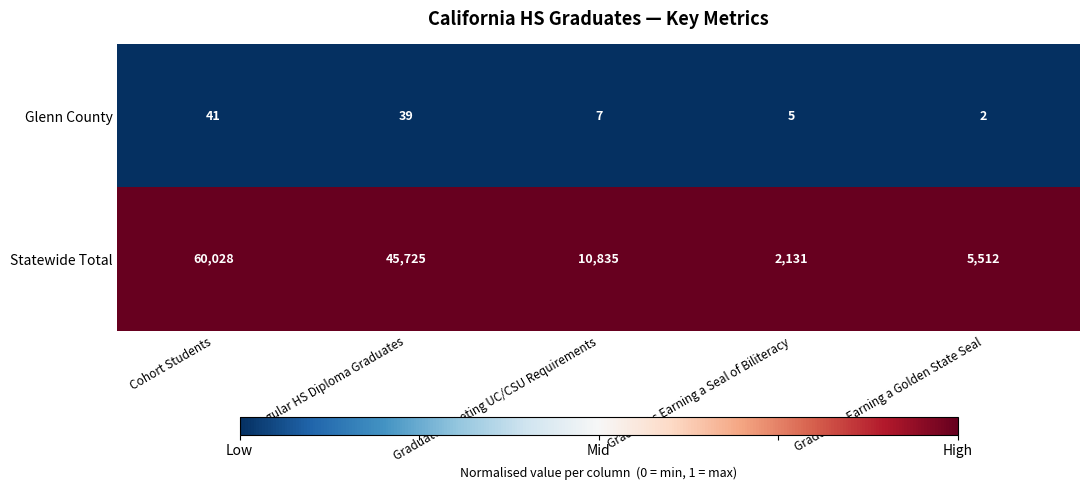

At which category is the sum across all series the highest?

Cohort Students